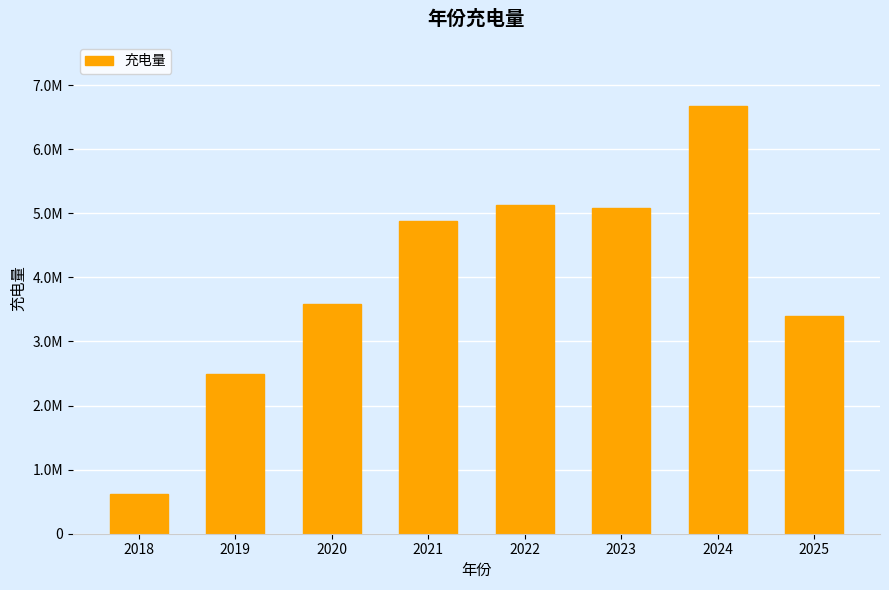

Reading left to right, what are all the values shown in this chart?

2018=626625.0	2019=2487651.5	2020=3580420.5	2021=4883218.0	2022=5136589.4	2023=5076097.3	2024=6674722.1	2025=3395628.6